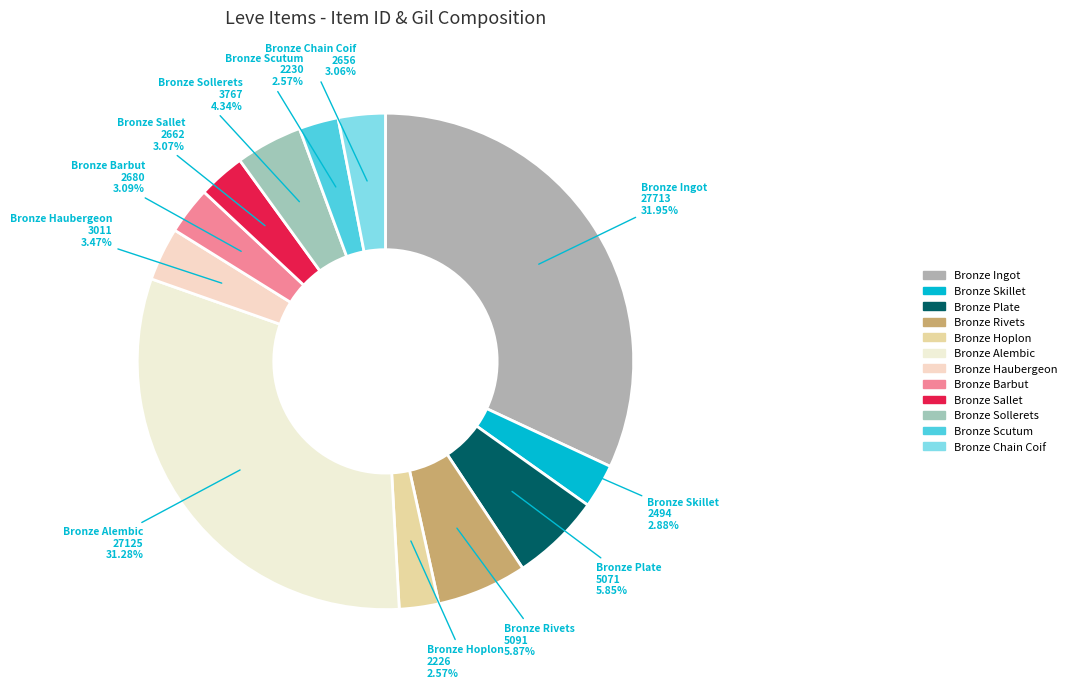

To the nearest percent, what is the average slice percentage?

8%